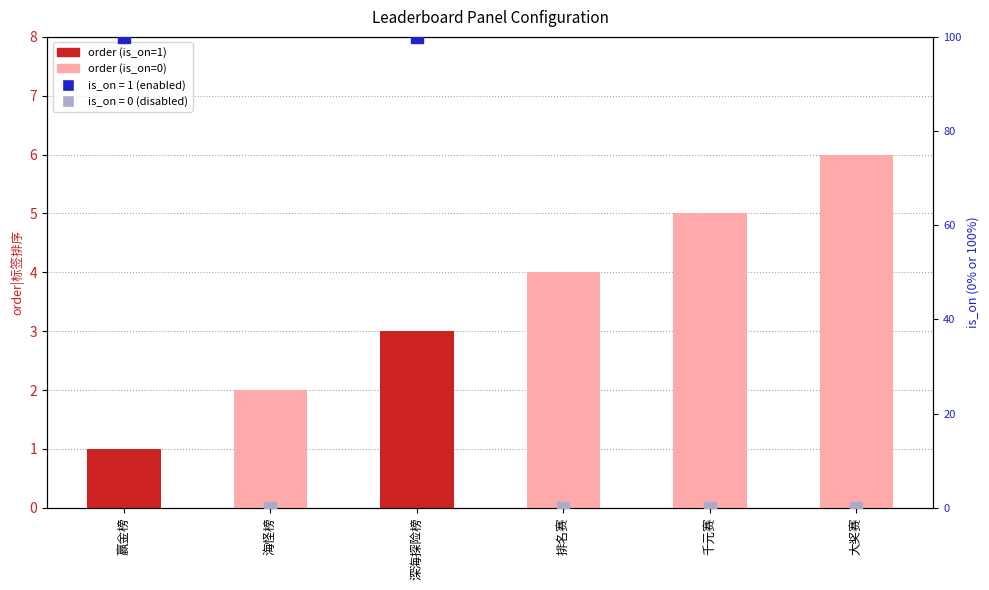

Reading right to left, what are all the values shown in this chart?

6	5	4	3	2	1